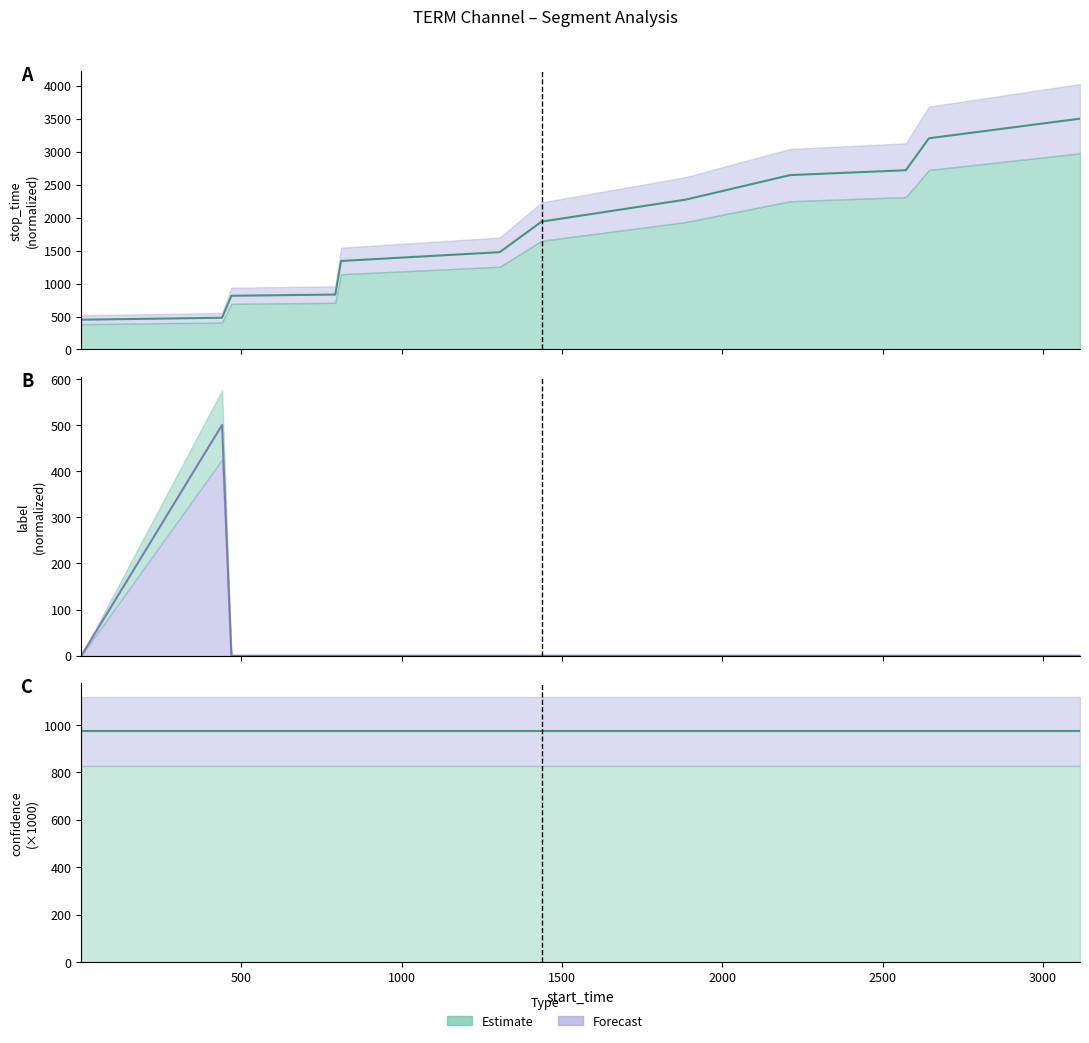

What is the maximum value shown in the chart?

3500.0